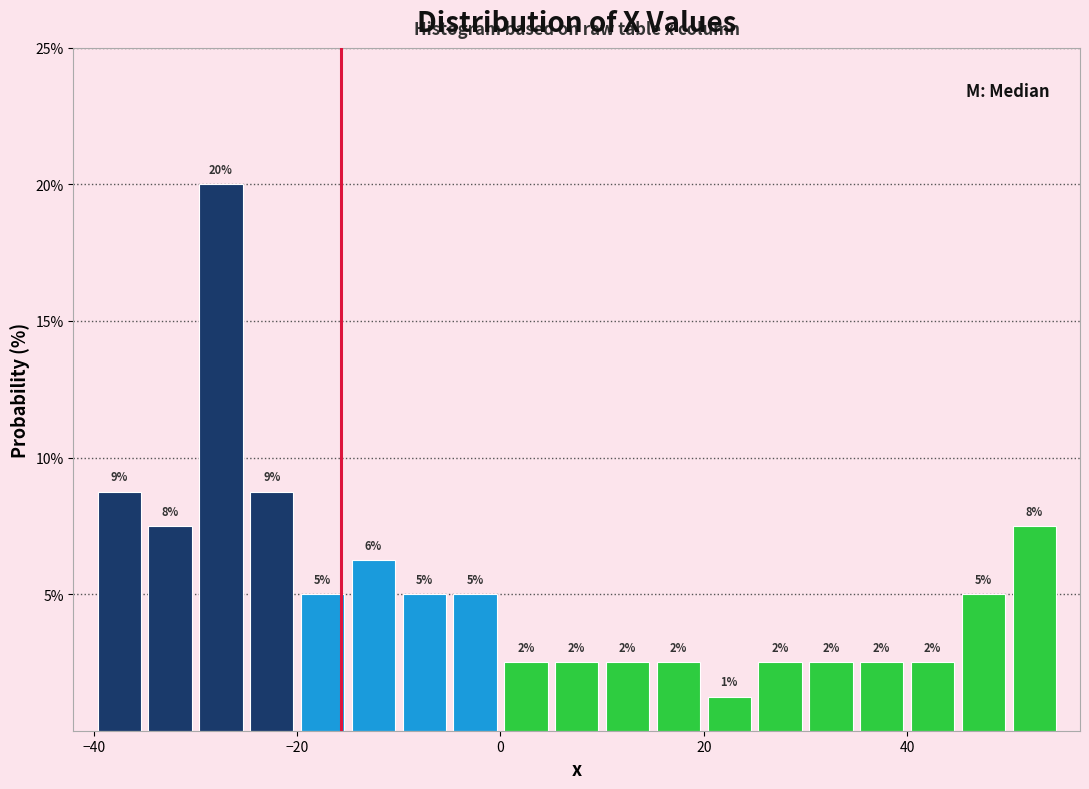

Around what value on the x-axis is the tallest bar? Give the approximate position of its centre, as read against the axis.

-28